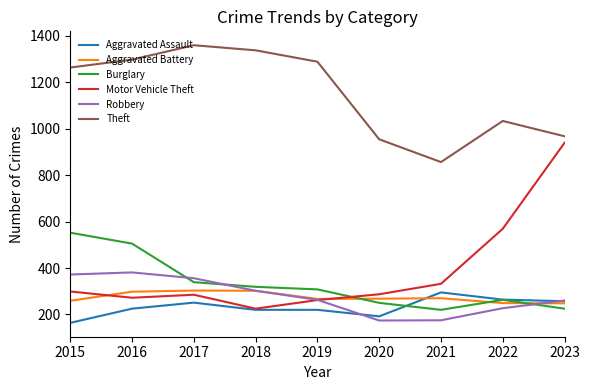

True or false: Theft and Aggravated Battery intersect in this chart.

False